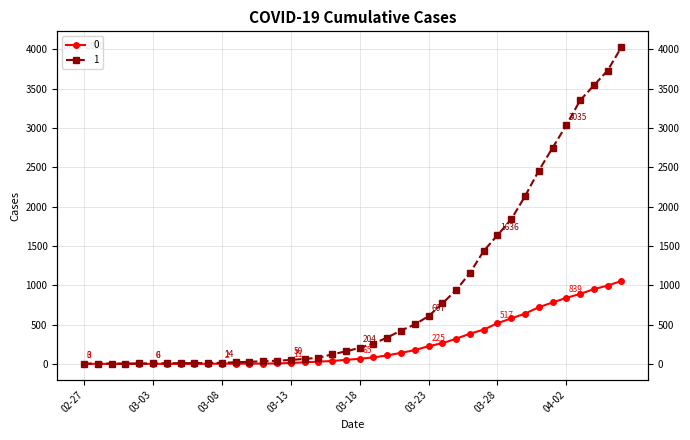

Which category has the lowest value across all series?

02-27